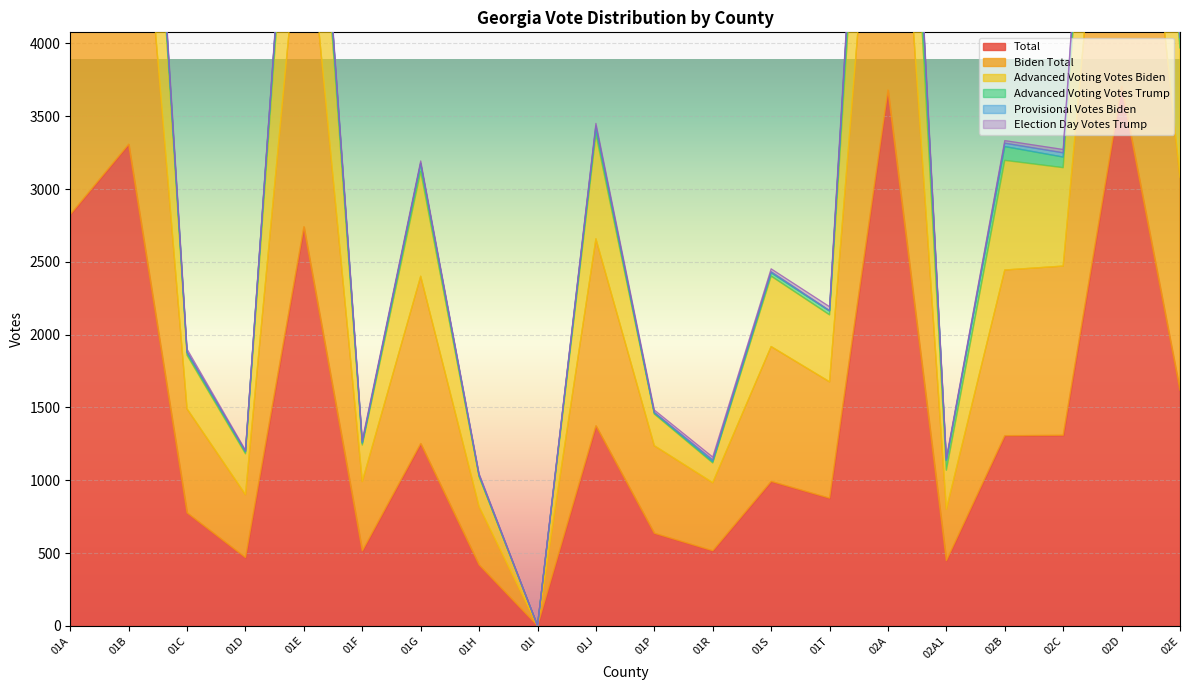

At which label does Total reach its minimum?

01I